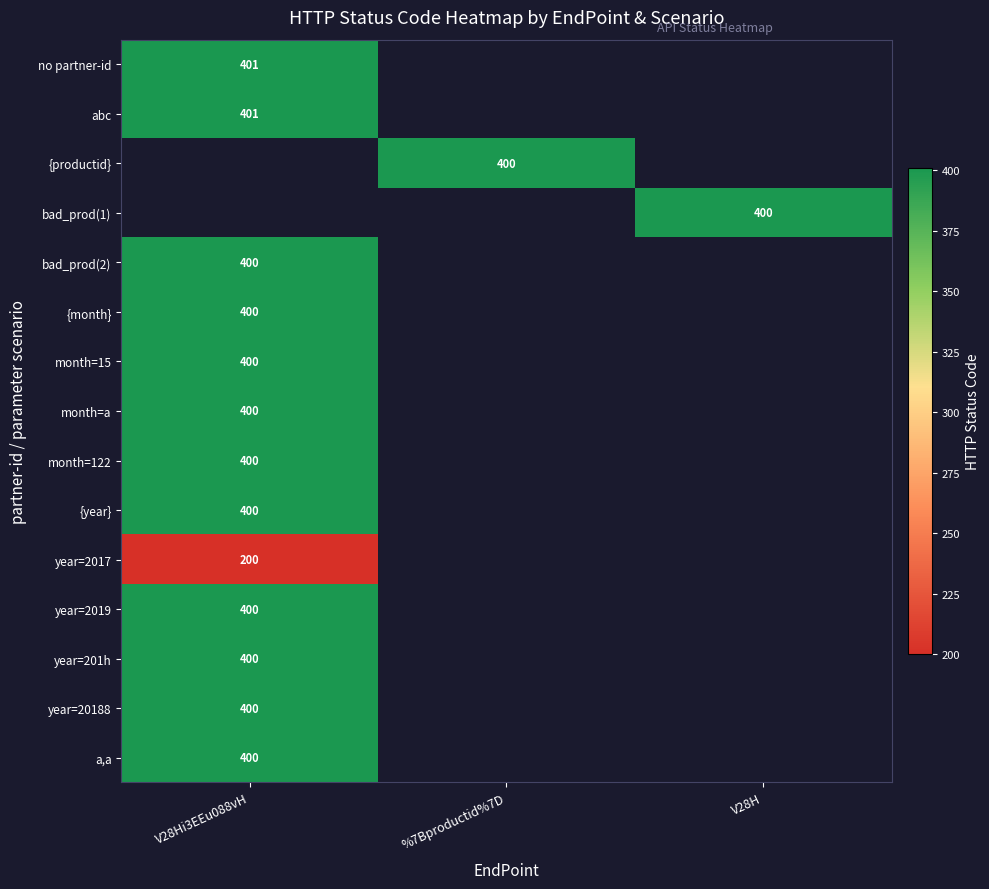

The value of year=2017 at V28Hi3EEu088vH is 43. True or false?

False